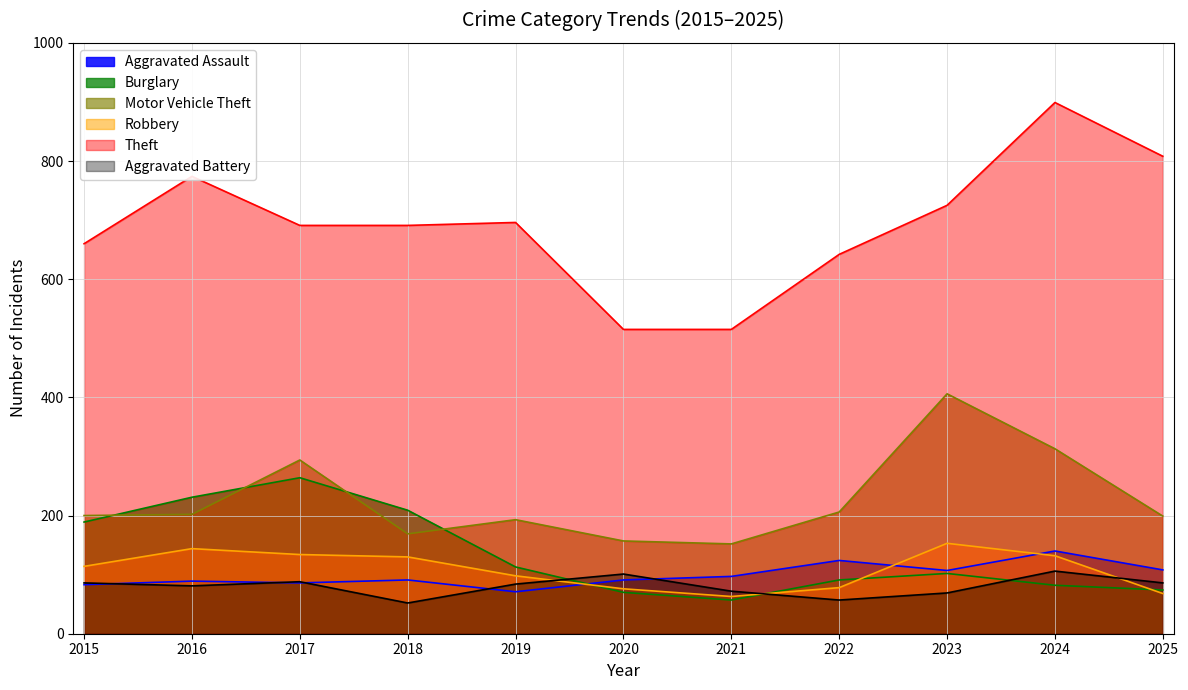

What is the spread (max minus min) of values at 2020?

445